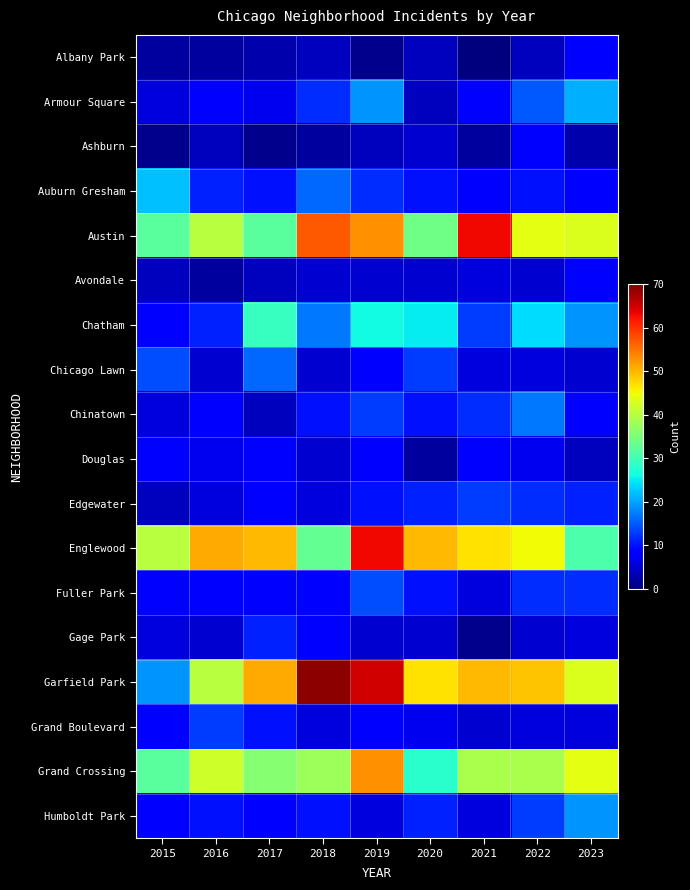

What is the greatest value displayed?

69